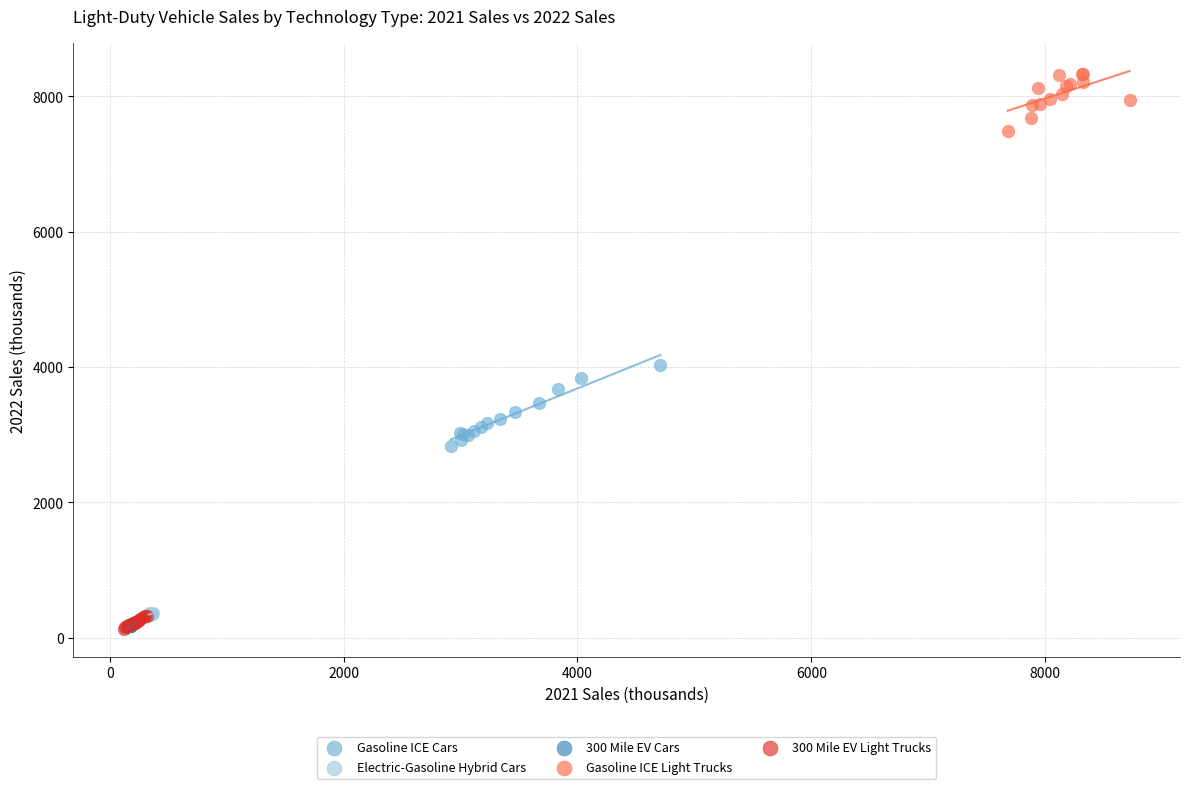

Which series has the widest spread of Y values?

Gasoline ICE Cars